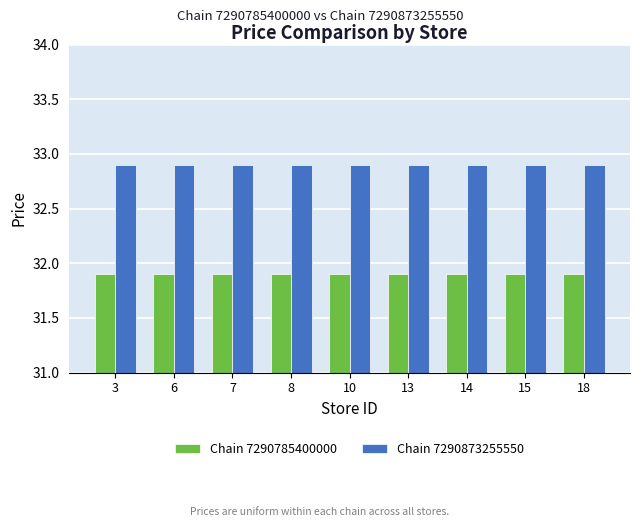

At how many categories does at least one series exceed 32?

9